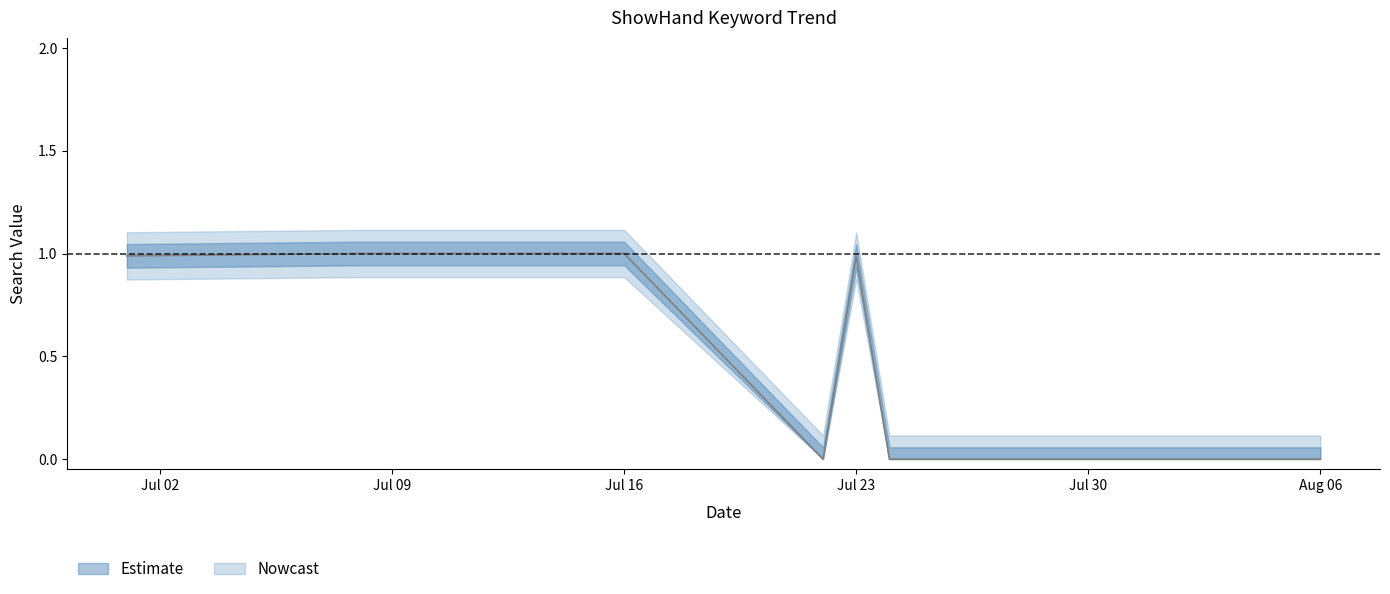

What is the difference between the maximum and minimum values?

1.0